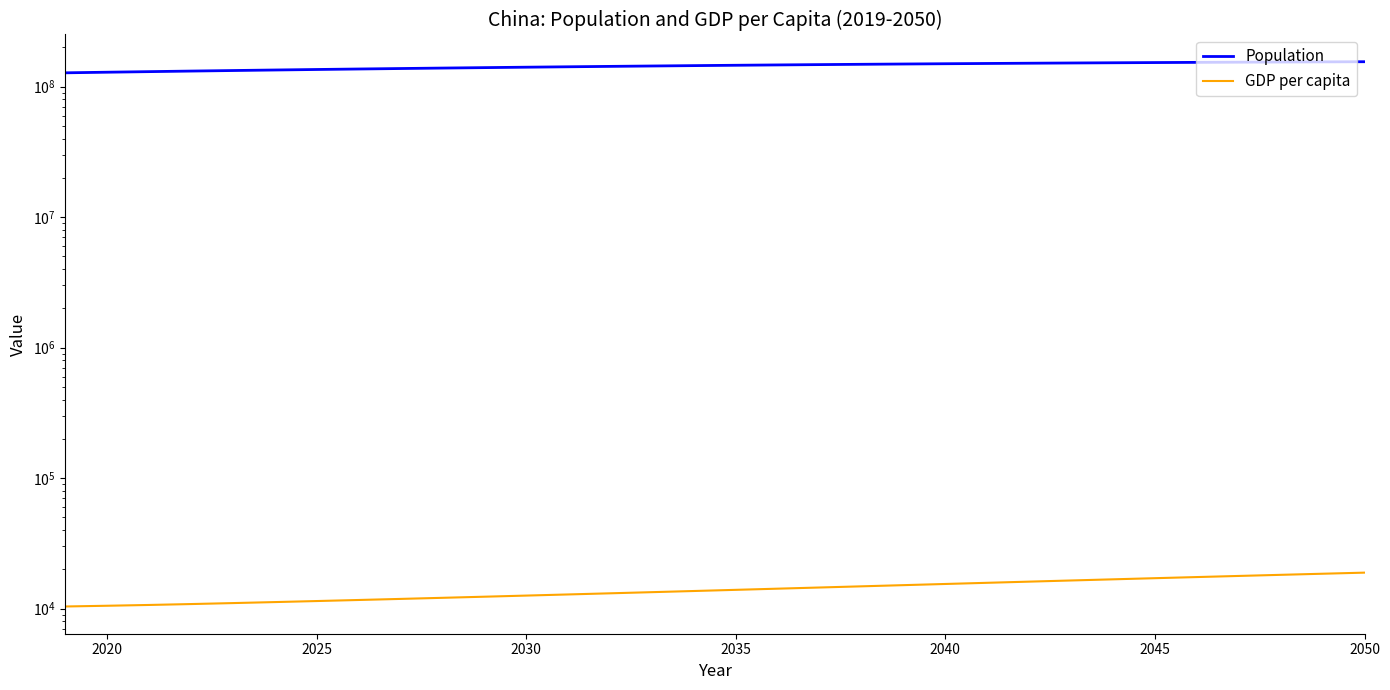

Is this an area chart (filled region under the line)?

No